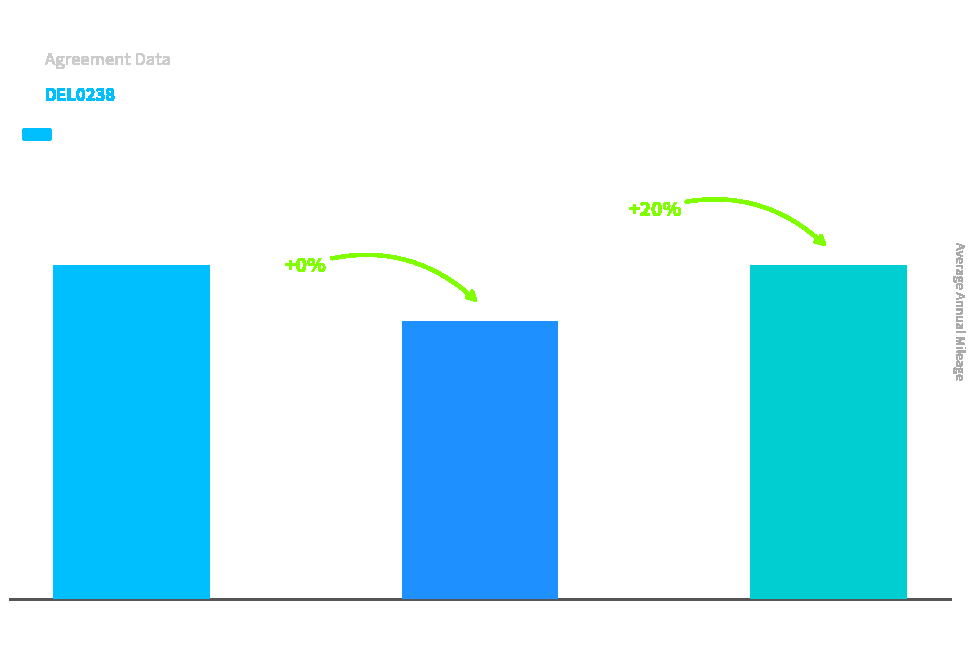

How many values are between 10000 and 12000?

3